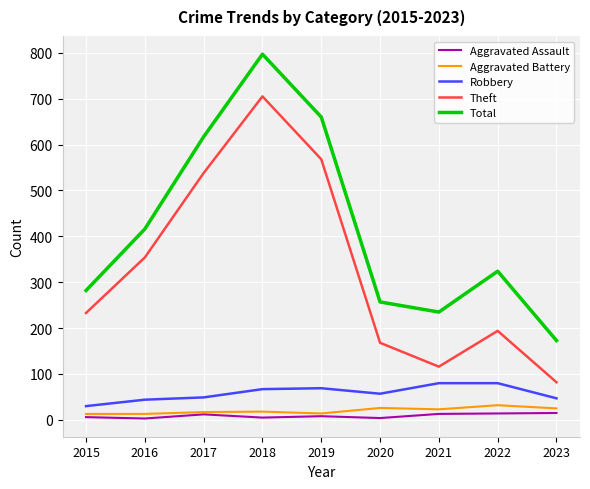

True or false: Aggravated Assault and Robbery cross at least once.

False